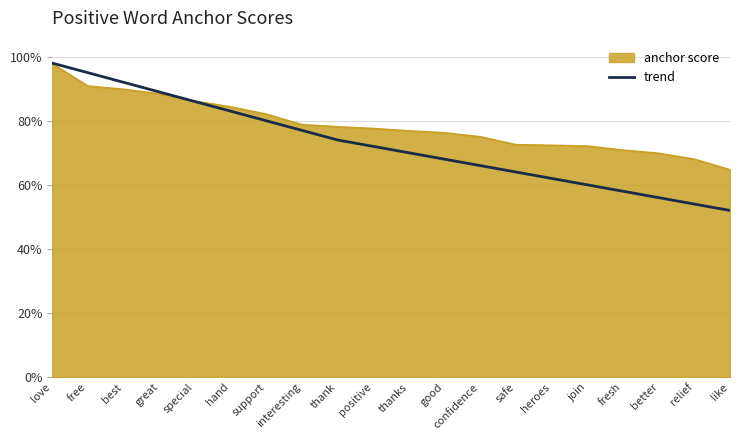

At which category does the chart reach its minimum across all series?

like